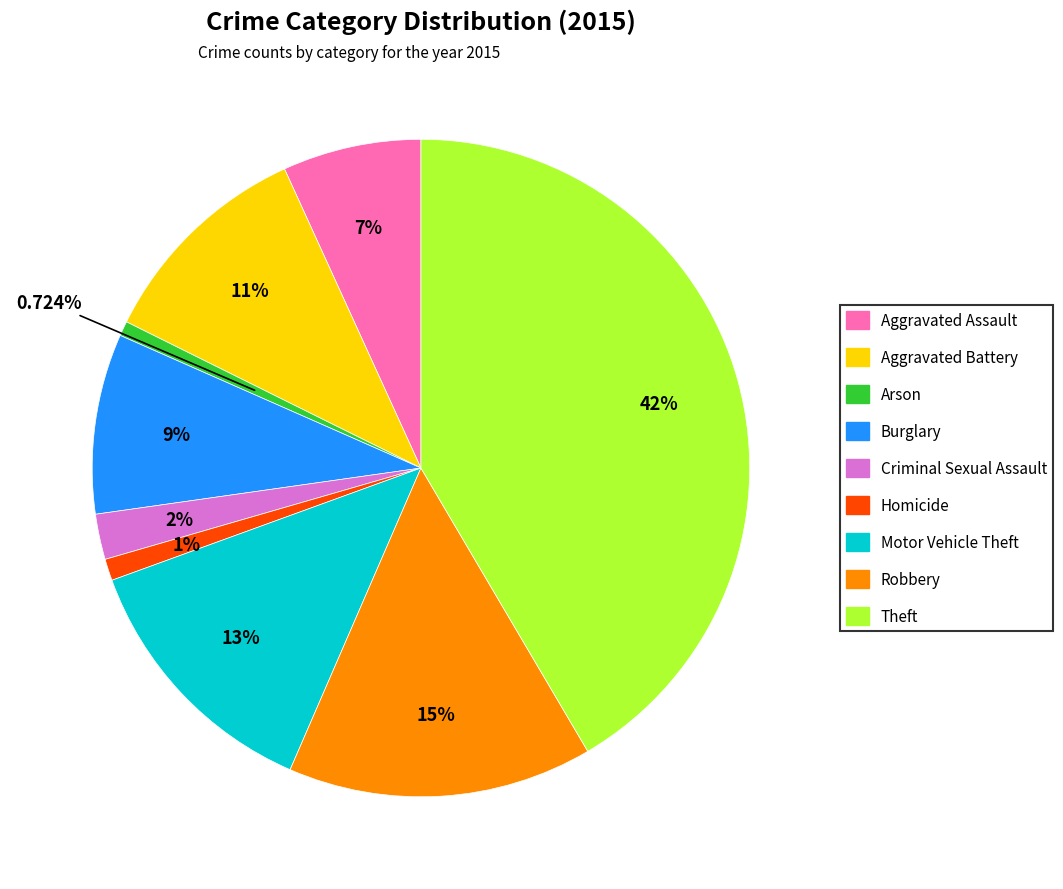

What percentage is the Homicide slice, to the nearest percent?

1%